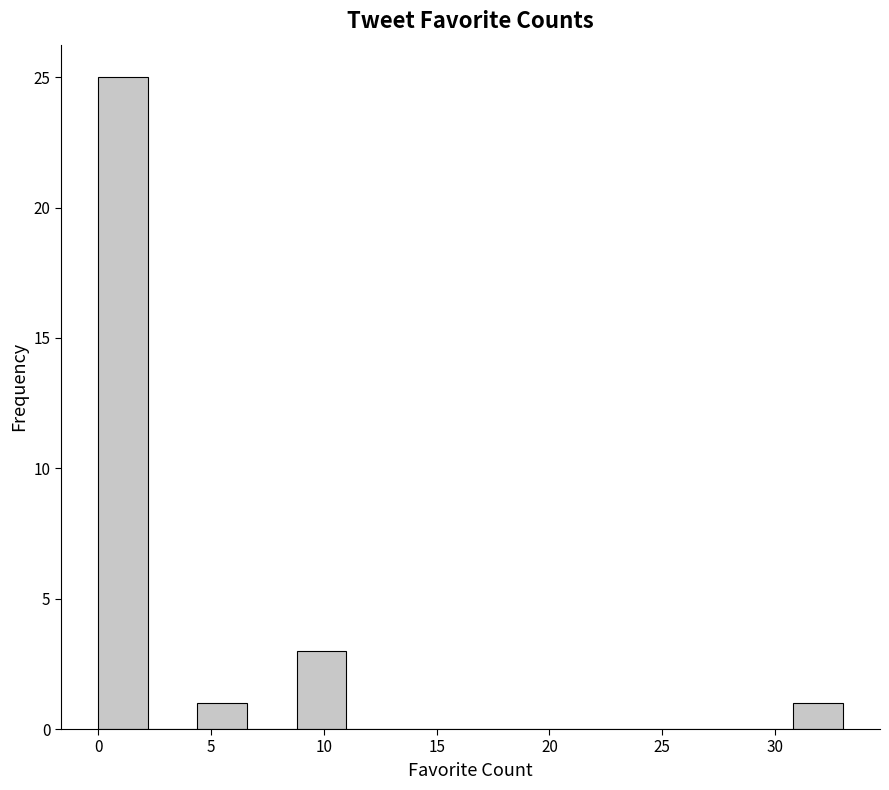

Over which range of the x-axis is the bar tallest?

0.0 to 2.2